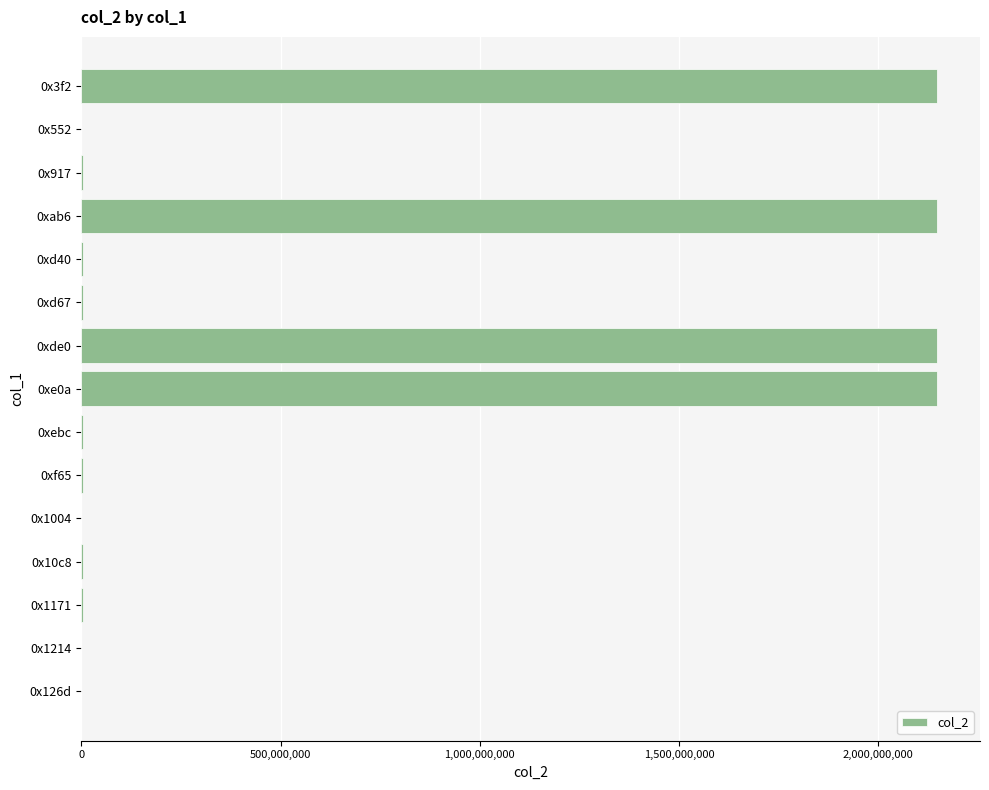

What is the sum of all values?

8612825907